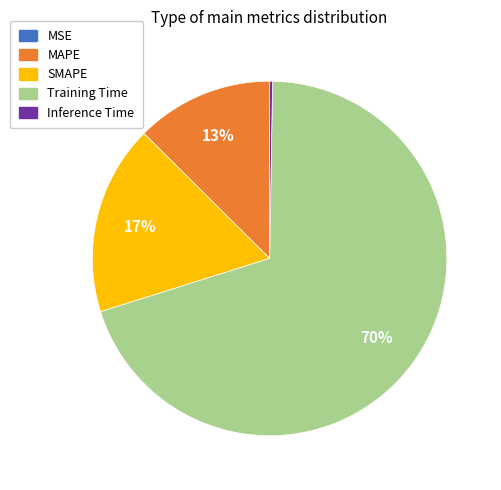

To the nearest percent, what portion does MAPE represent?

13%